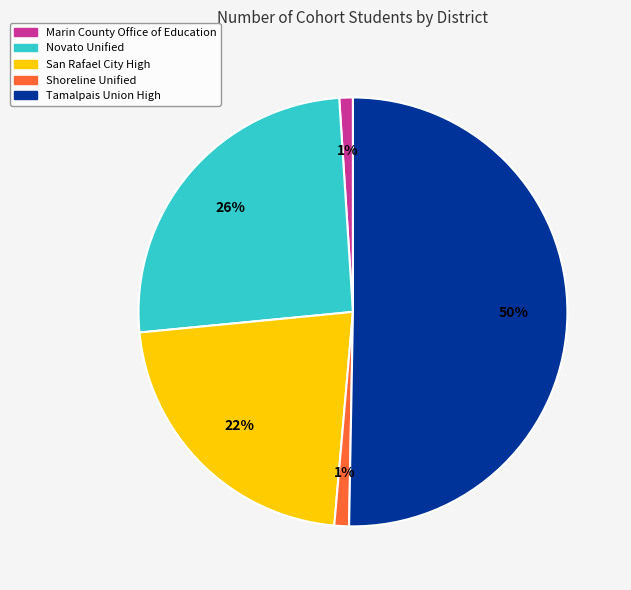

To the nearest percent, what percentage of the pie is Marin County Office of Education?

1%